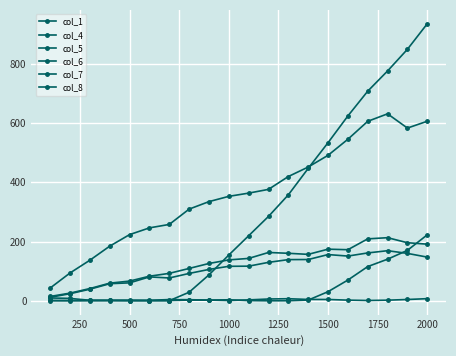

What is the greatest value displayed?

935.6